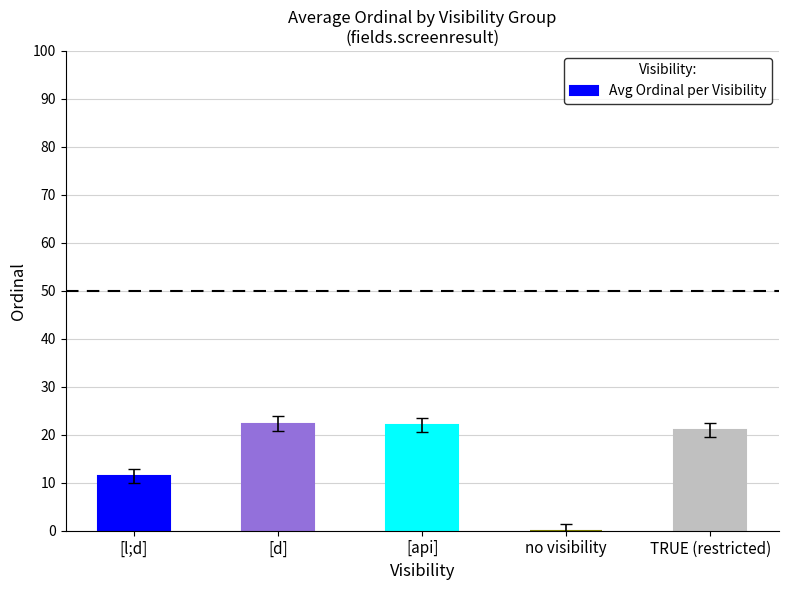

What is the sum of all values?

76.8